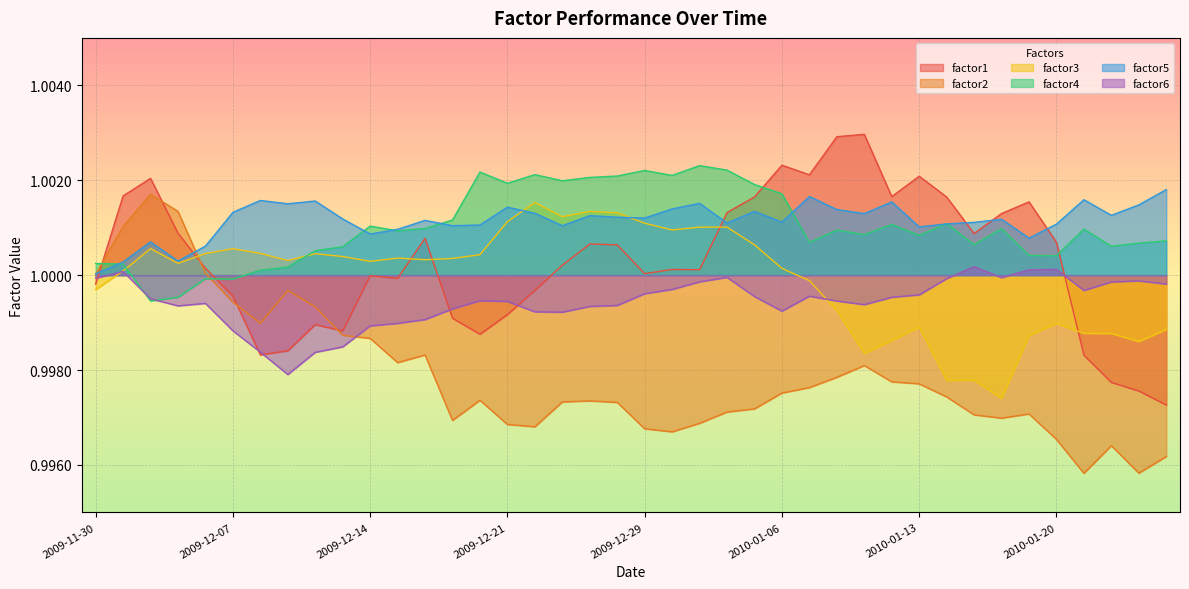

Which series changed the most between 2009-12-21 and 2010-01-11?

factor1